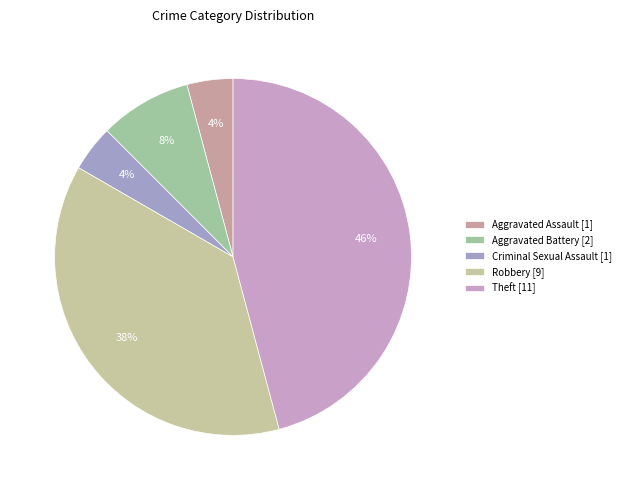

Which slice is the largest?

Theft